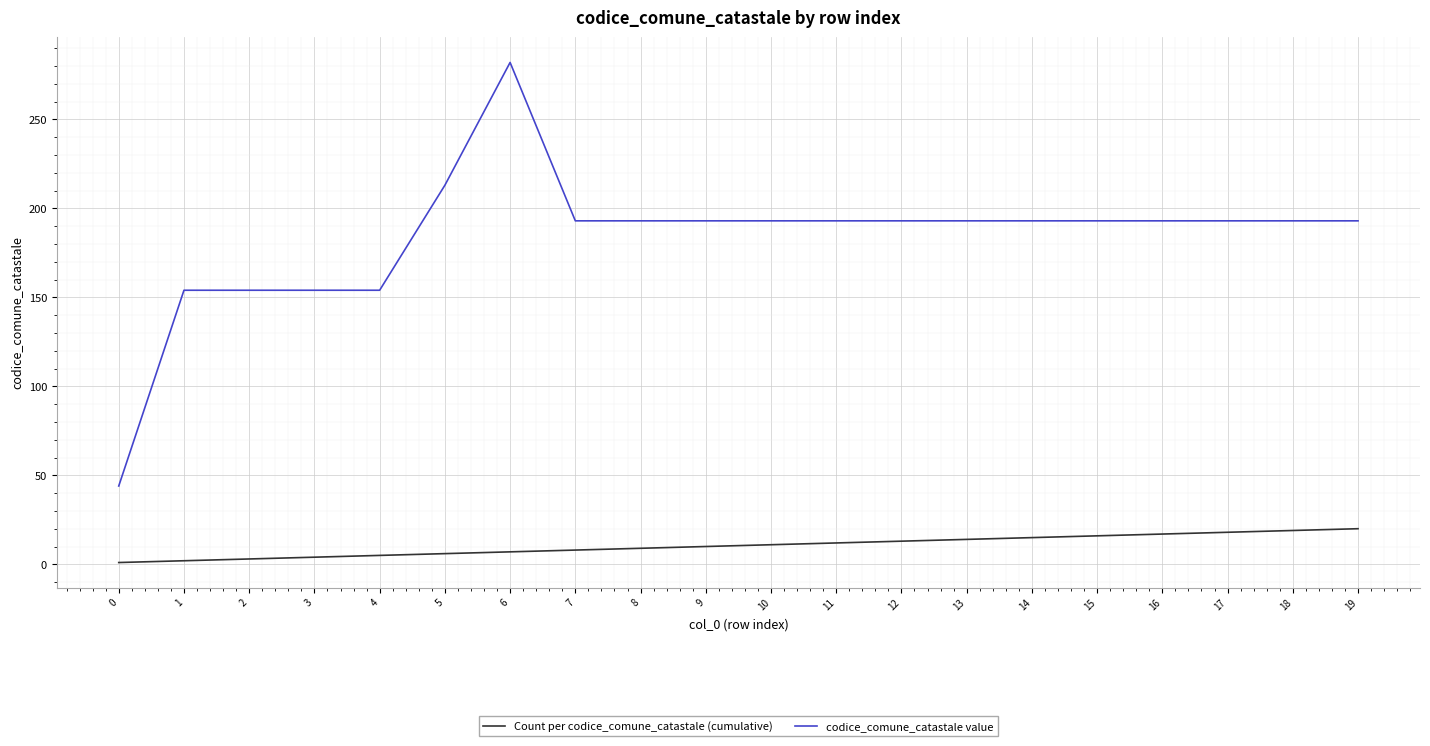

At which category is the sum across all series the highest?

6